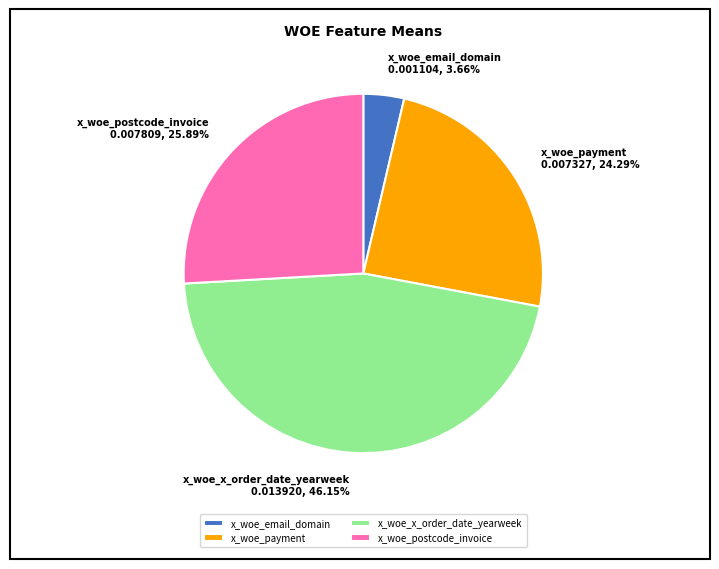

To the nearest percent, what is the average slice percentage?

25%